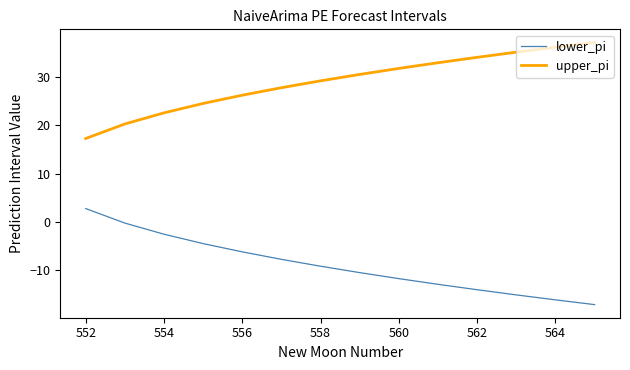

What is the minimum value shown in the chart?

-17.1